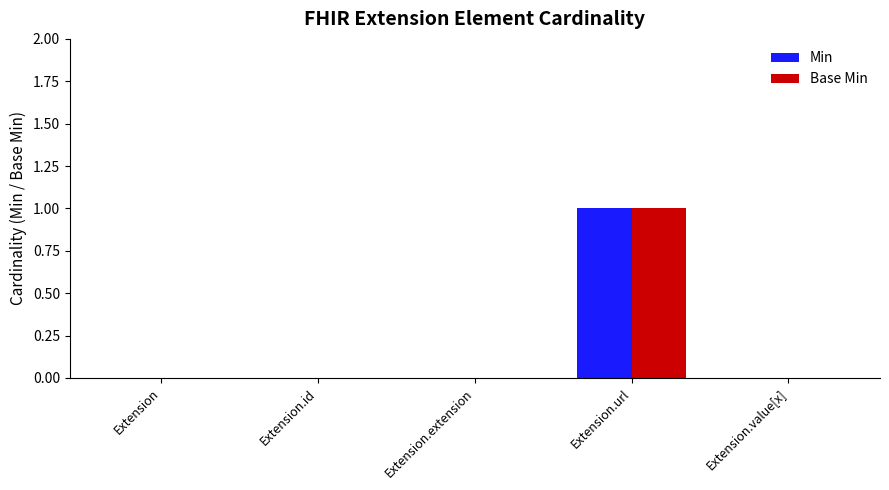

Which category has the highest value across all series?

Extension.url